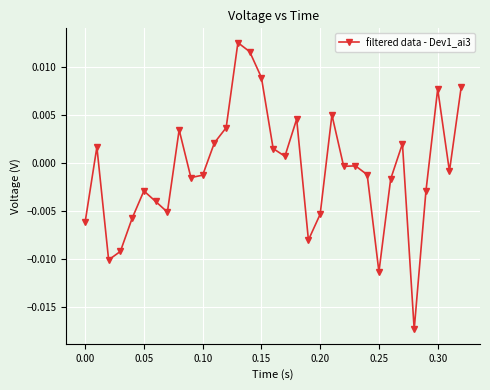

How many values are below zero?

19